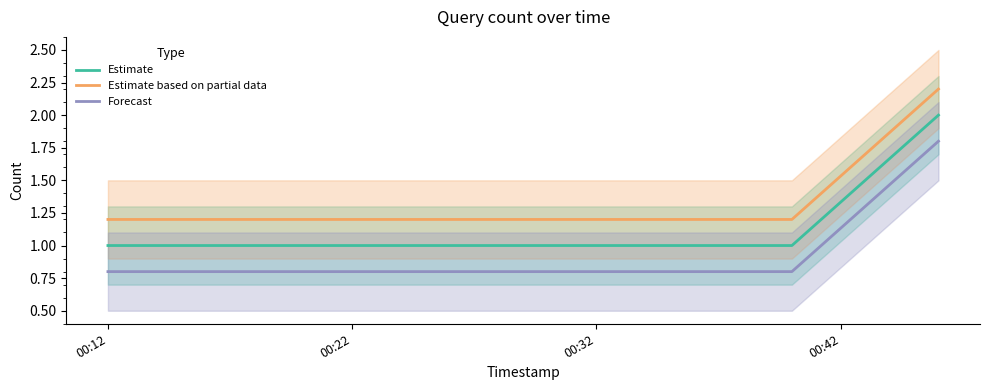

True or false: Estimate based on partial data and Estimate cross at least once.

False